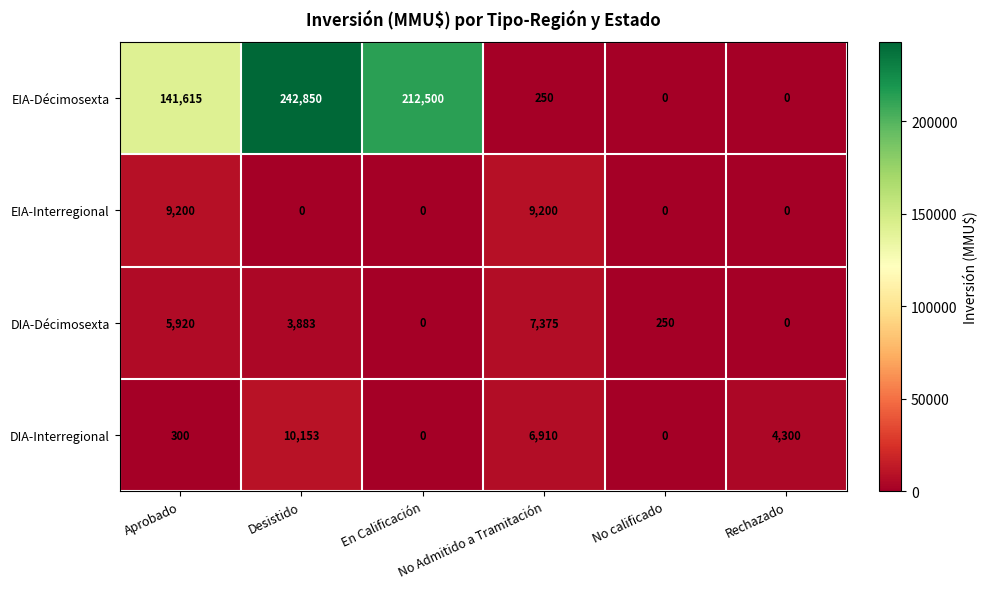

How many values in the EIA-Décimosexta series are below 141615?

3